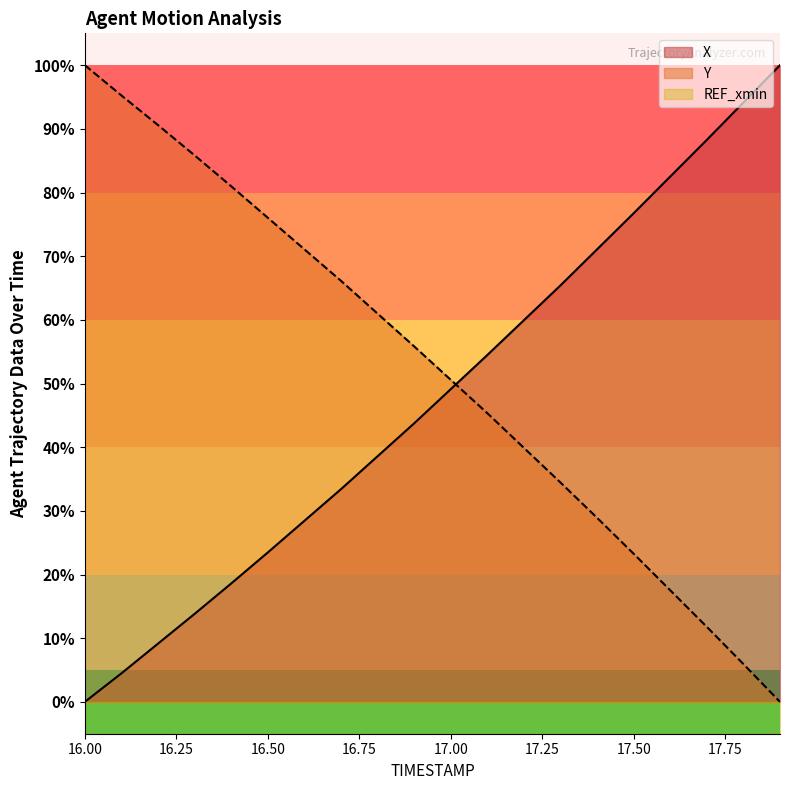

Rank the series by their maximum value, from highest to lowest.

X, Y